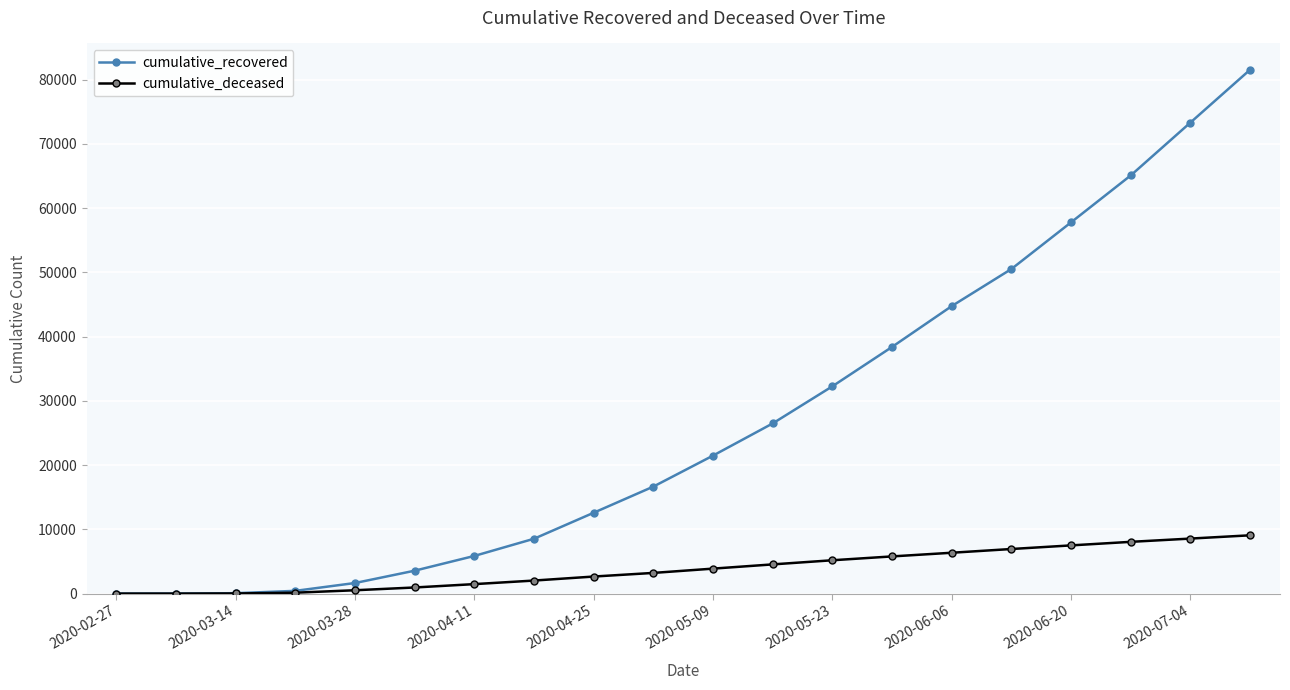

Which series has the largest total across all categories?

cumulative_recovered